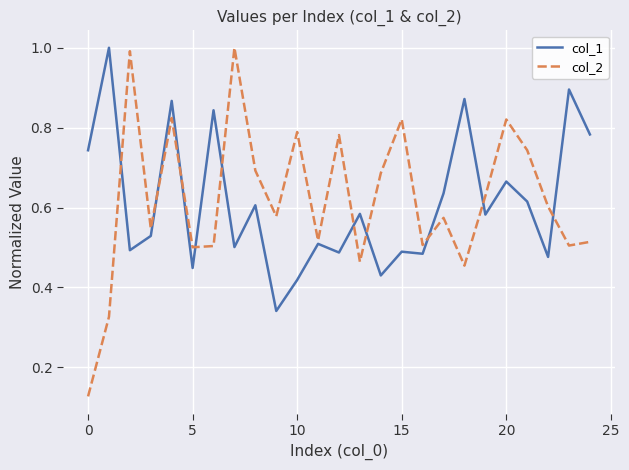

Which series has the largest range (max minus min)?

col_2